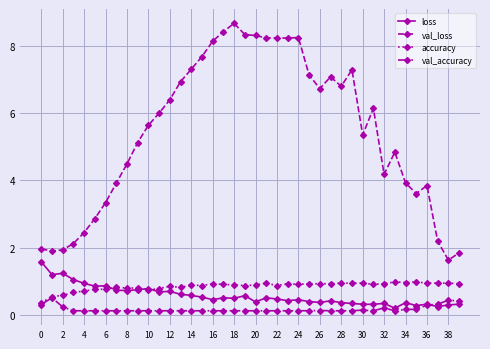

Which series has the largest range (max minus min)?

val_loss